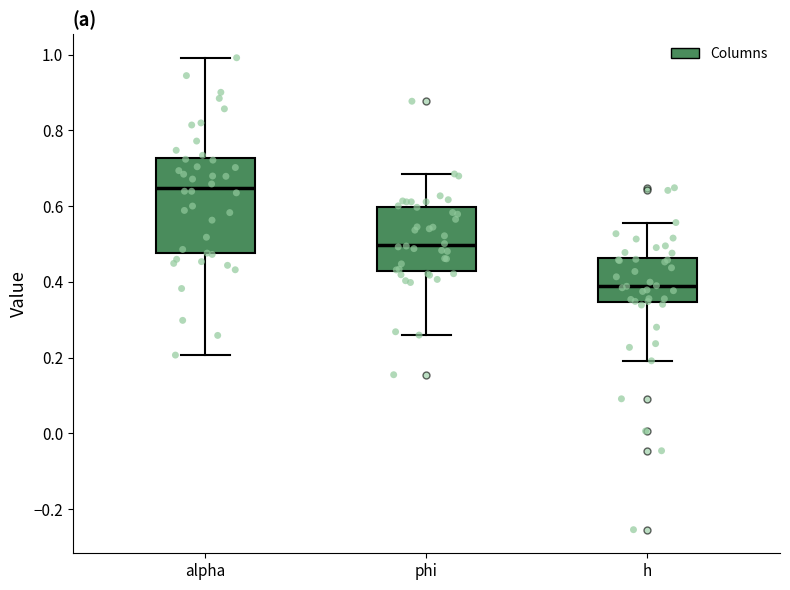

Where is the lower edge of the box for phi on the y-axis? The values are not printed on the chart, so give them approximately, as read against the axis.

0.42